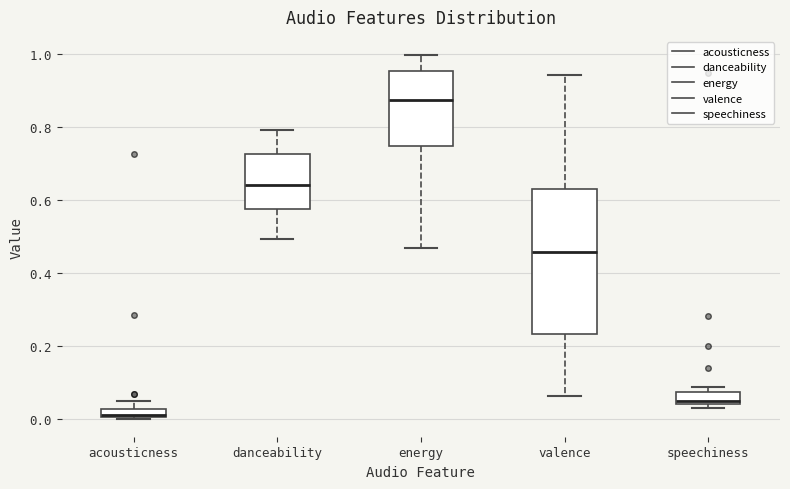

Where does the lower whisker of the box for energy end on the y-axis? The values are not printed on the chart, so give them approximately, as read against the axis.

0.46